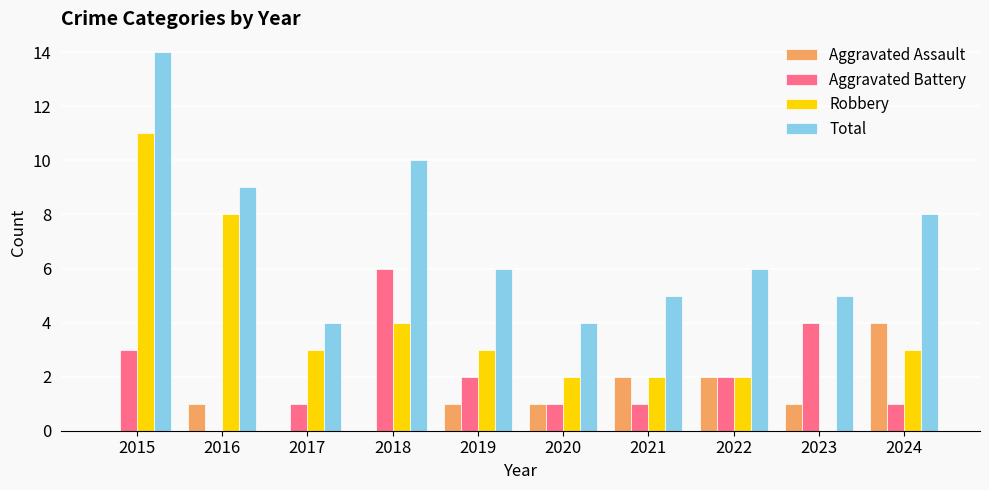

Which series changed the most between 2016 and 2020?

Robbery